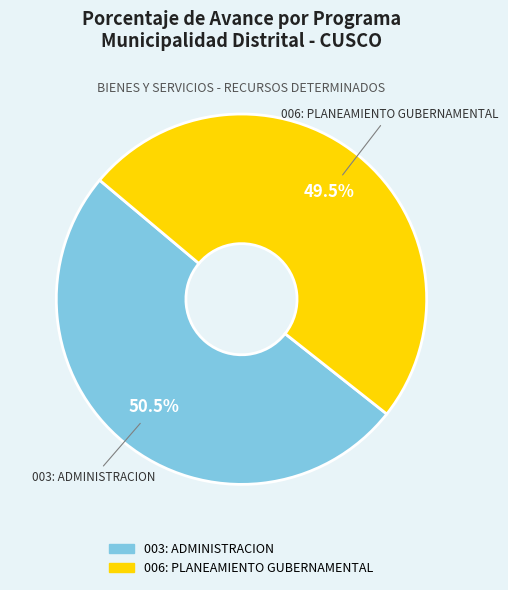

What is the majority slice?

003: ADMINISTRACION